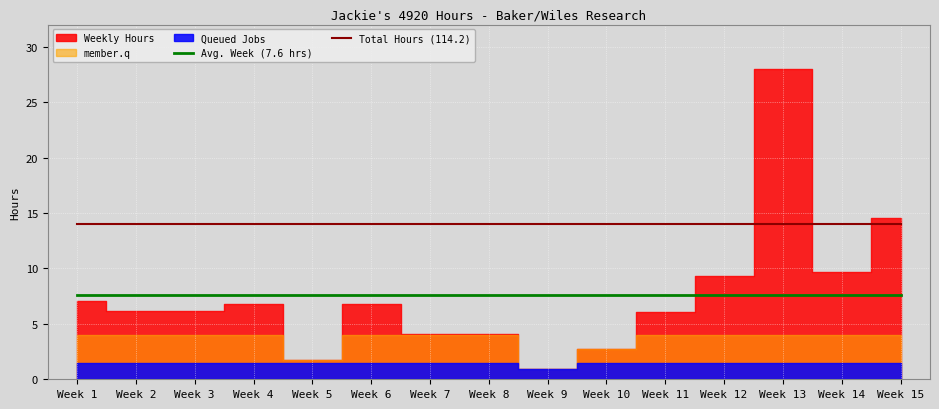

At which label does Avg. Week (7.6 hrs) reach its peak?

Week 1